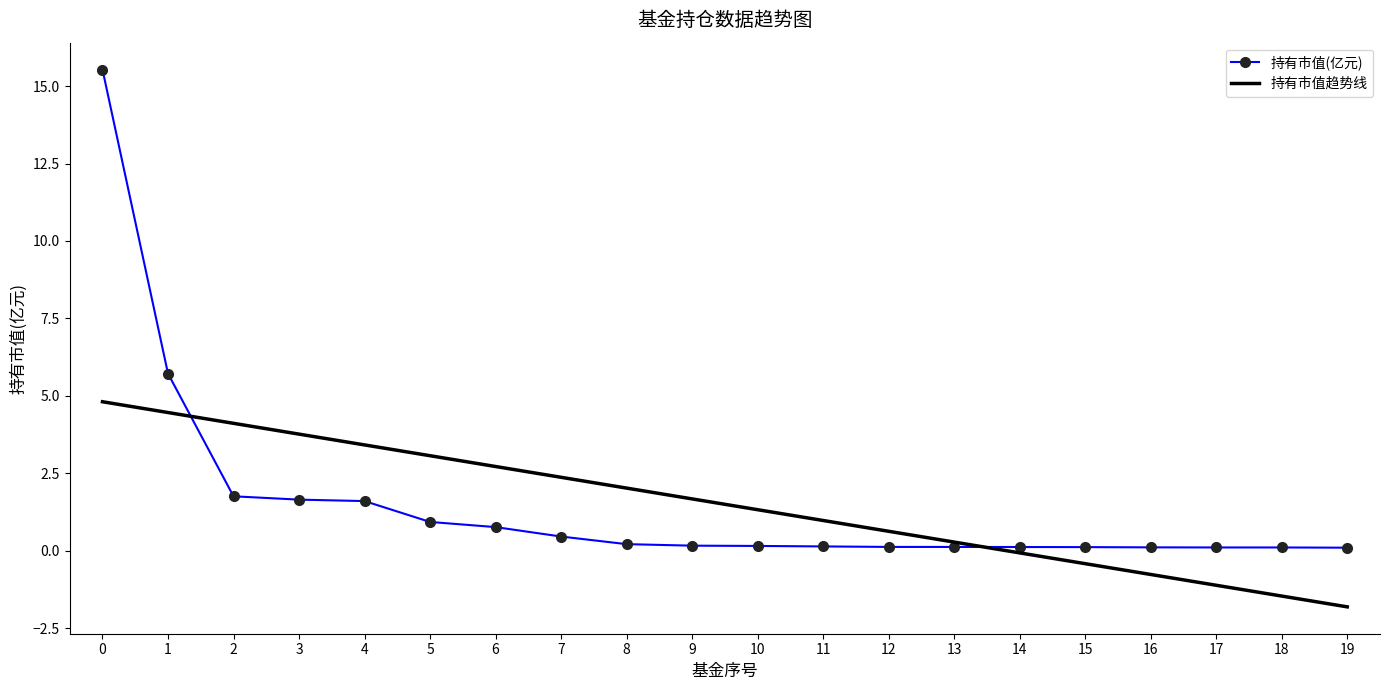

The value of 持有市值趋势线 at 14 is -0.1. True or false?

True